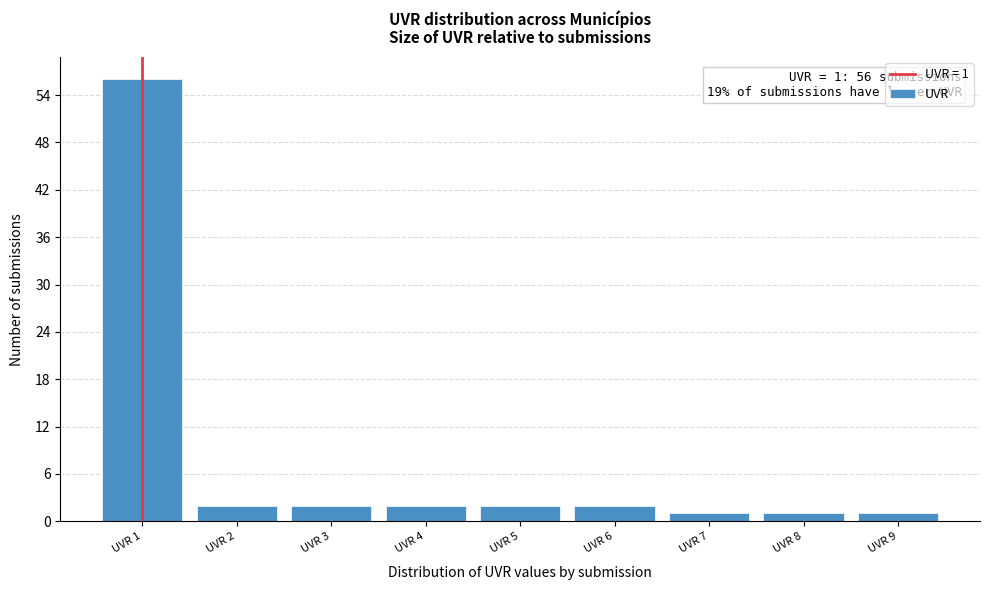

Which range on the x-axis has the tallest bar?

0.5 to 1.5